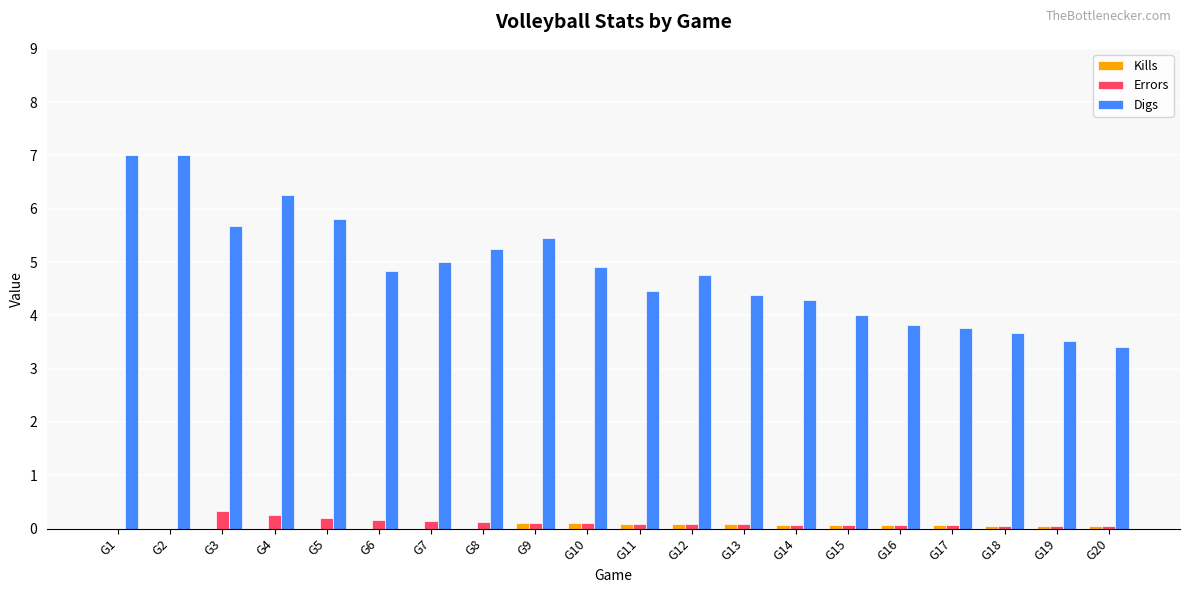

True or false: Errors has a value of 0.2 at G6.

True